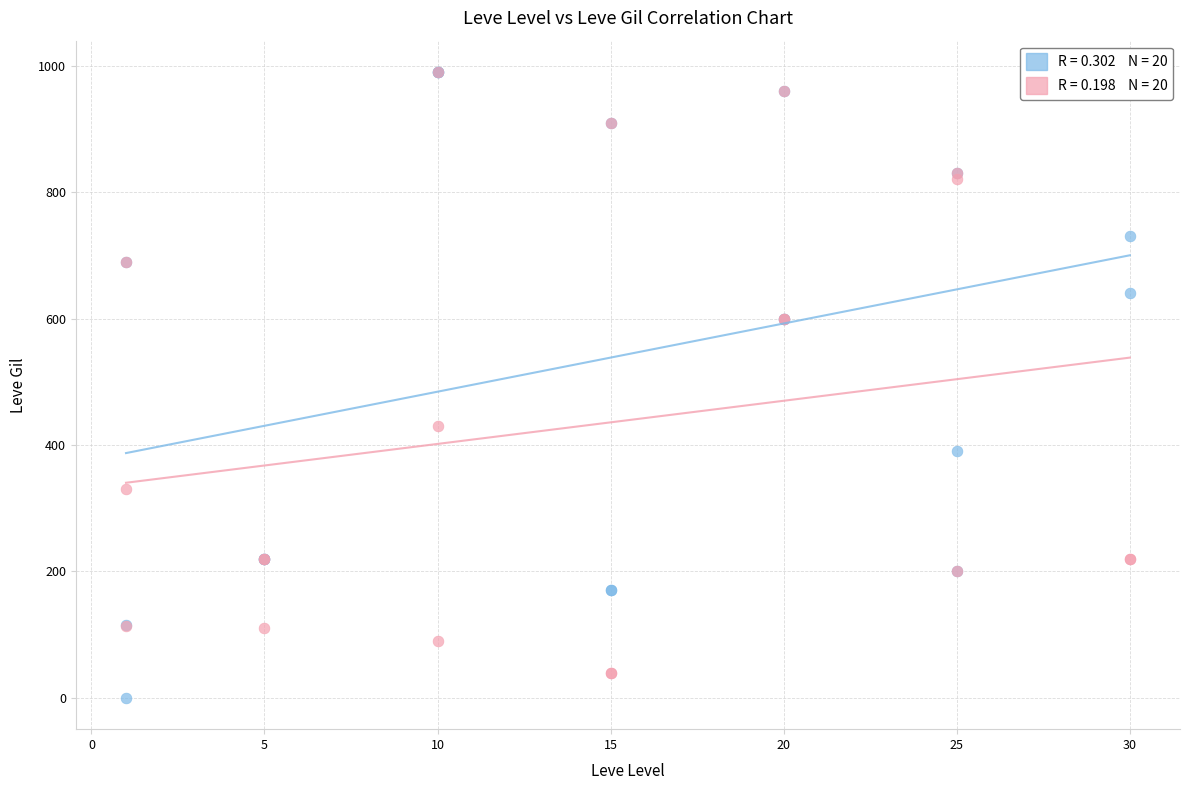

Across all series, what Y value is closest to 495?

430